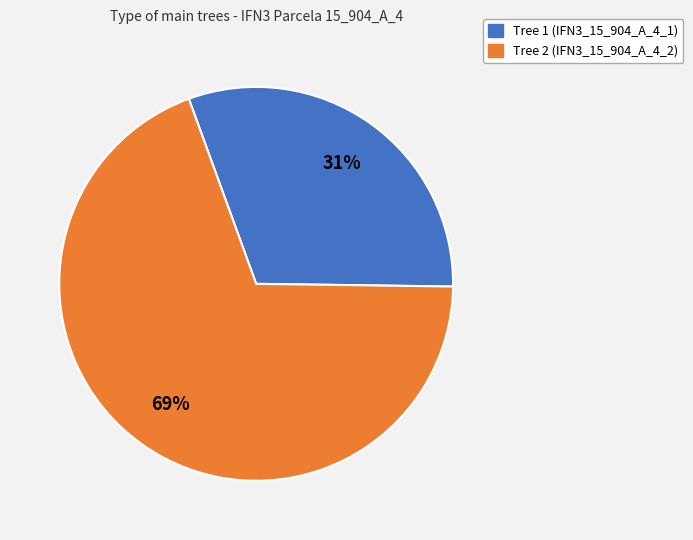

Is there any slice that represents more than half of the pie?

Yes